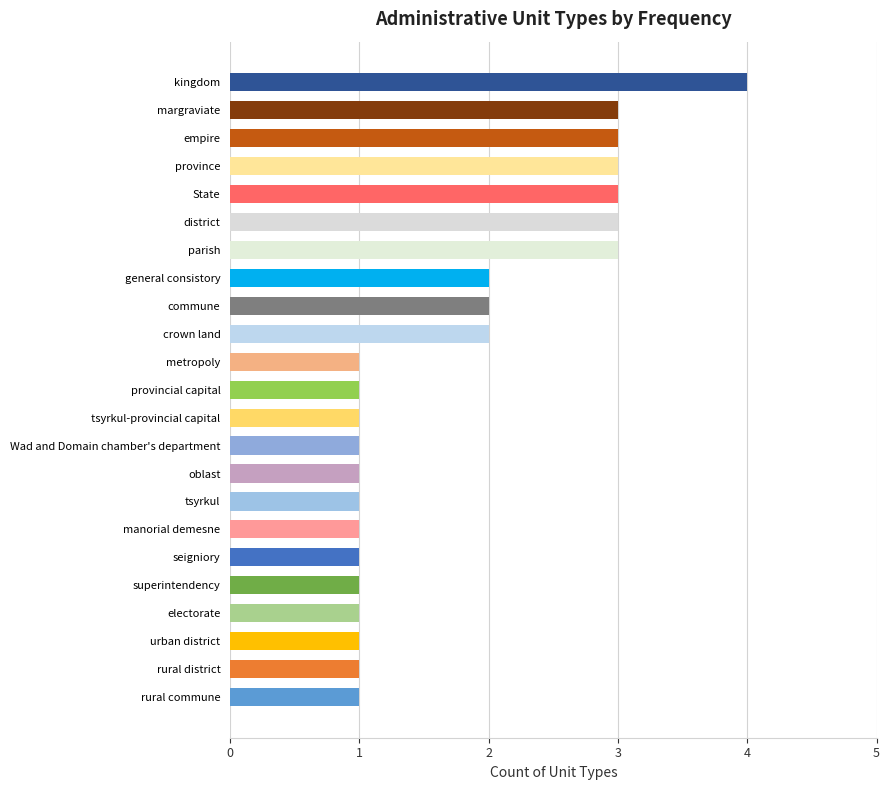

Count the number of data series in this chart.

1